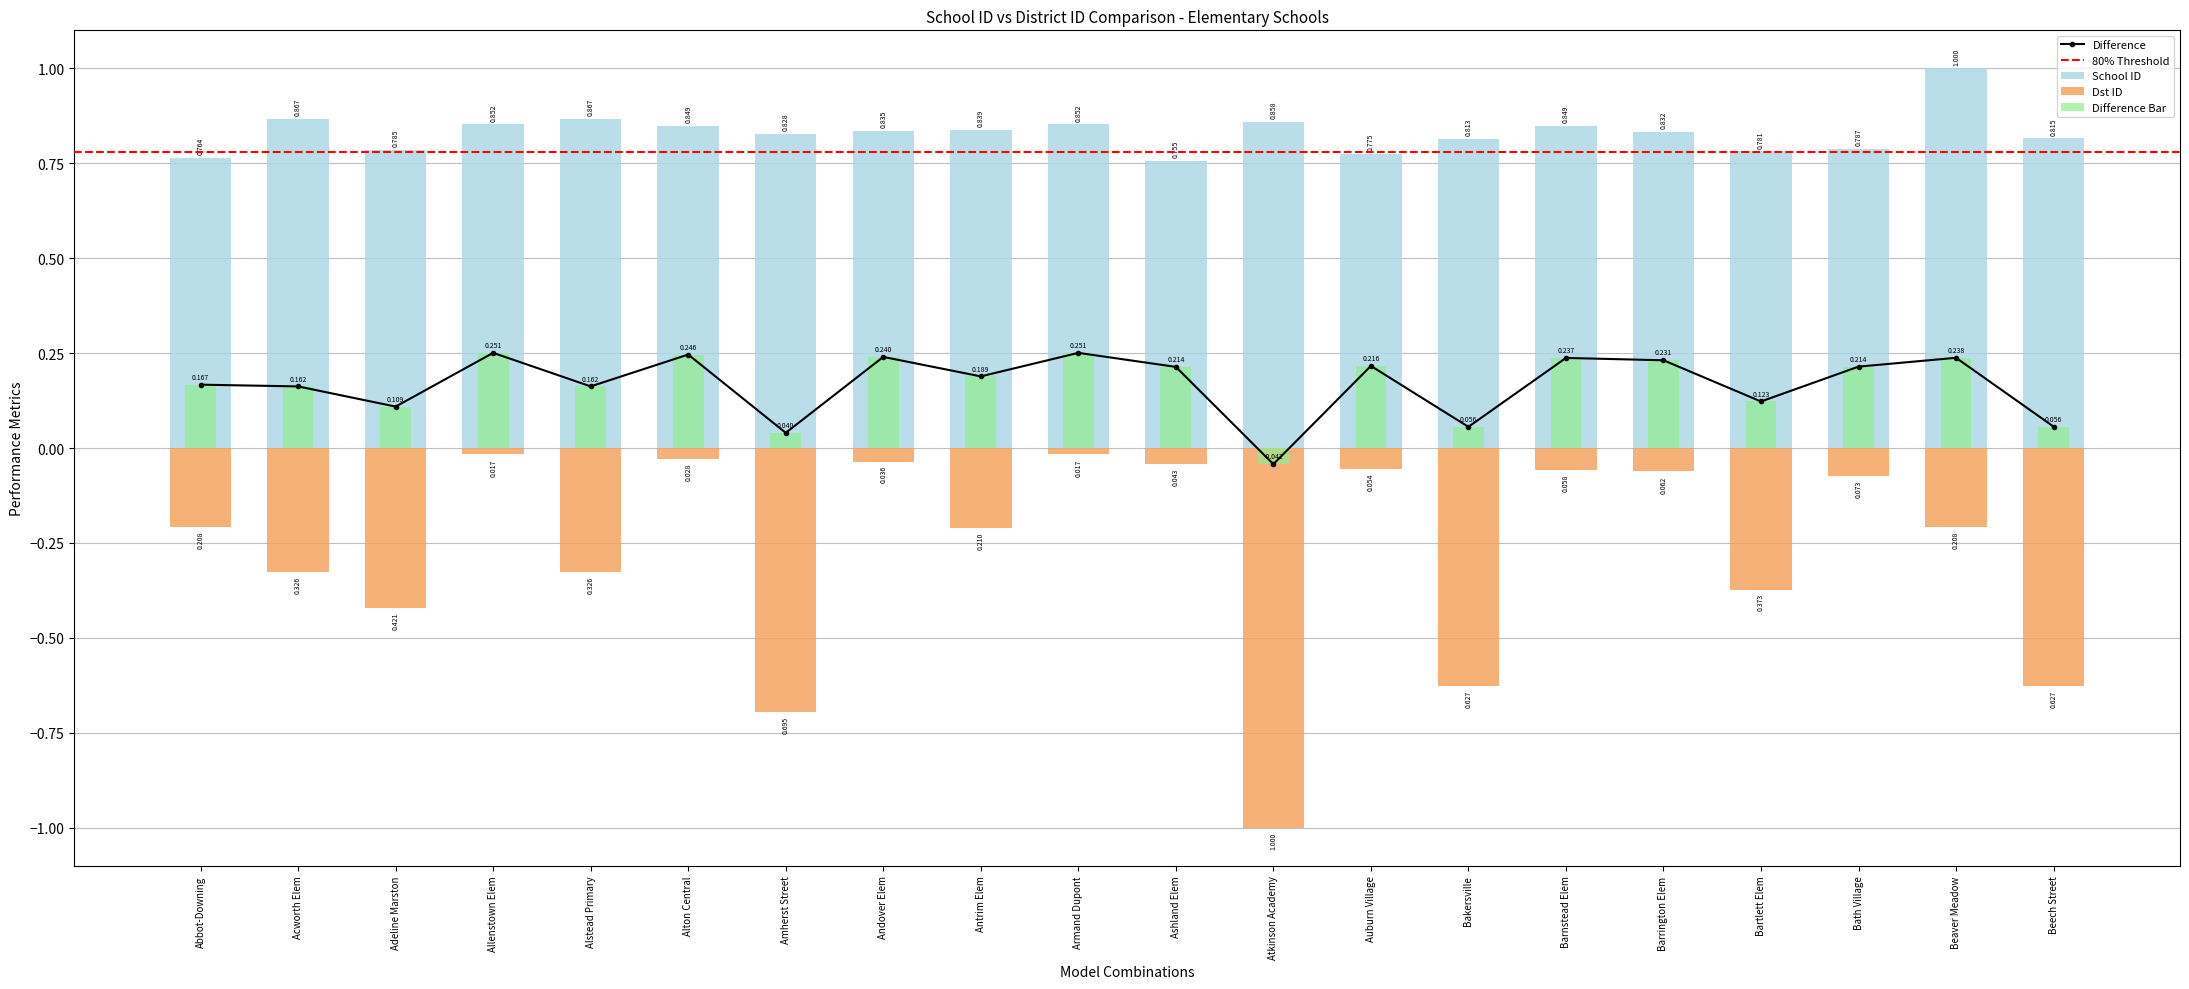

Reading left to right, what are all the values shown in this chart?

School ID: 0.8	0.9	0.8	0.9	0.9	0.8	0.8	0.8	0.8	0.9	0.8	0.9	0.8	0.8	0.8	0.8	0.8	0.8	1.0	0.8
Dst ID: -0.2	-0.3	-0.4	-0.0	-0.3	-0.0	-0.7	-0.0	-0.2	-0.0	-0.0	-1.0	-0.1	-0.6	-0.1	-0.1	-0.4	-0.1	-0.2	-0.6